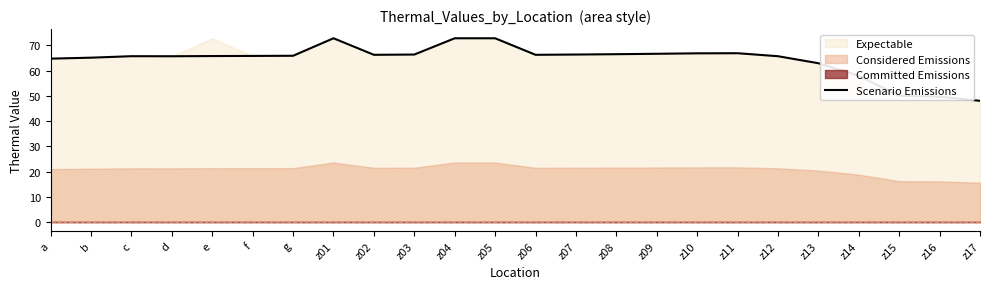

What is the label of the 22nd point from the left?

z15